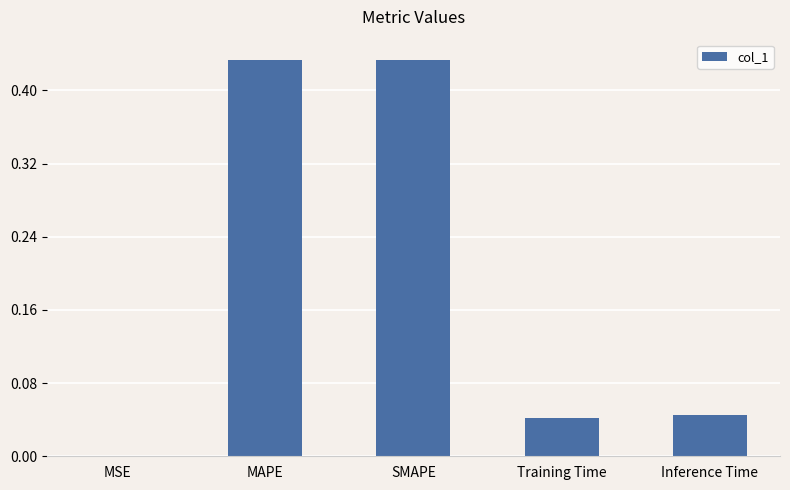

What is the change in value from MAPE to Inference Time?

-0.4